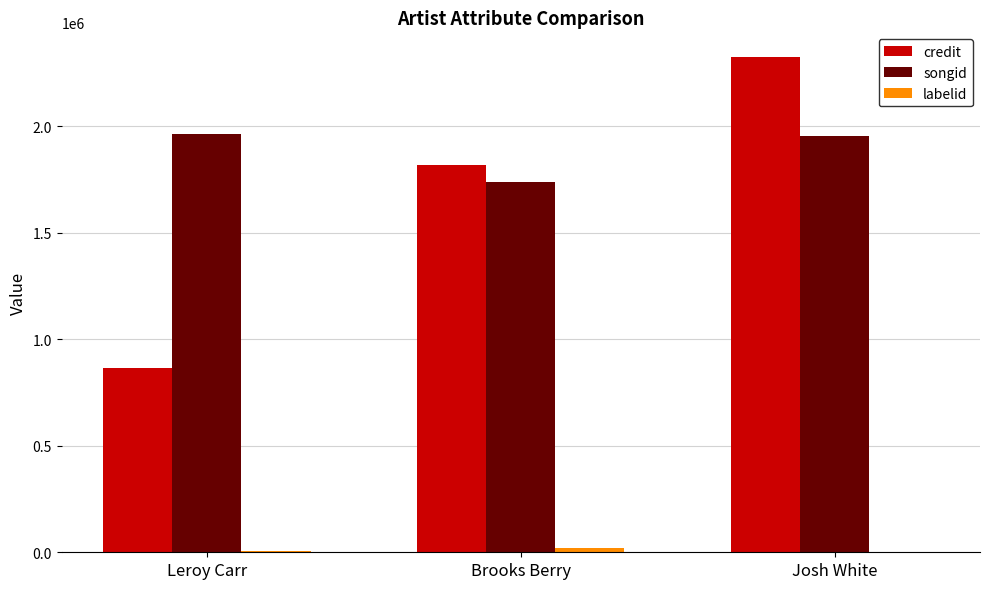

At which category is the sum across all series the highest?

Josh White